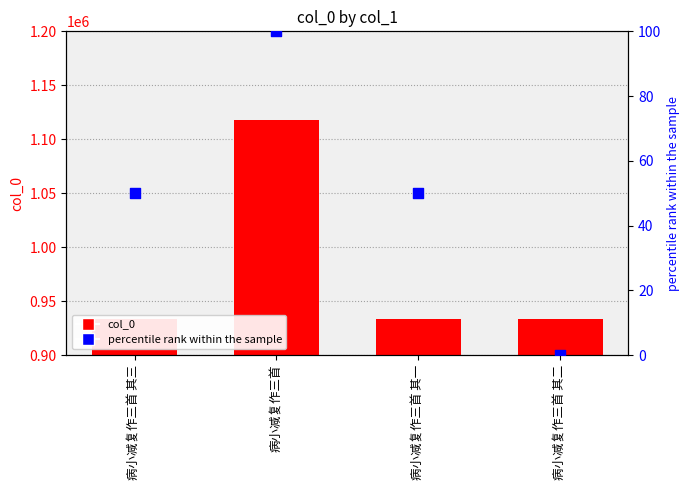

What are all the series names shown in the legend?

col_0, percentile rank within the sample